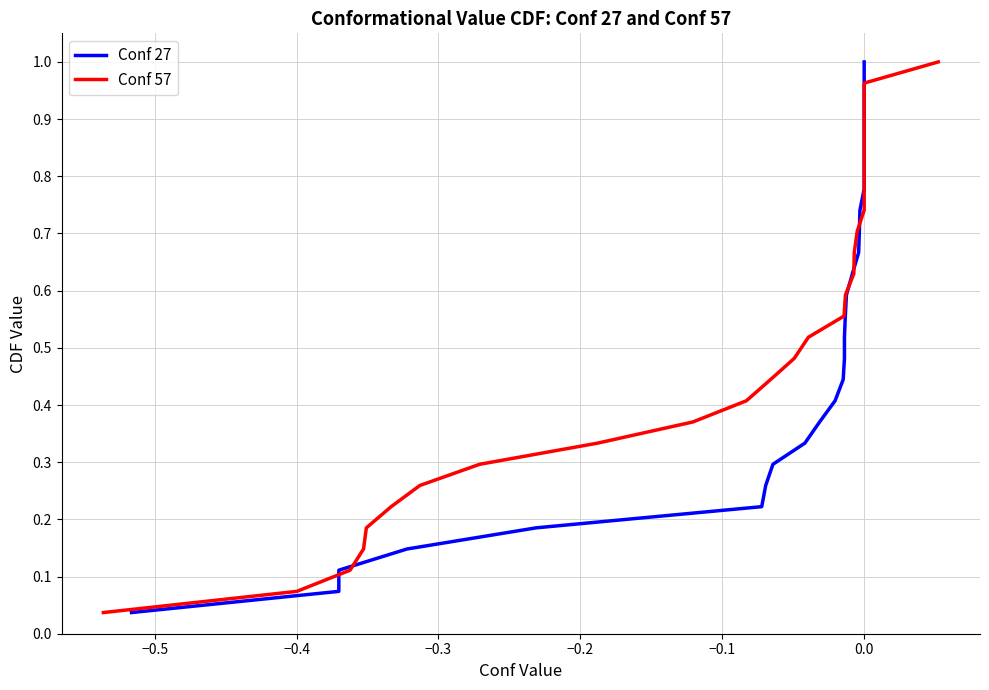

What is the maximum value shown in the chart?

1.0